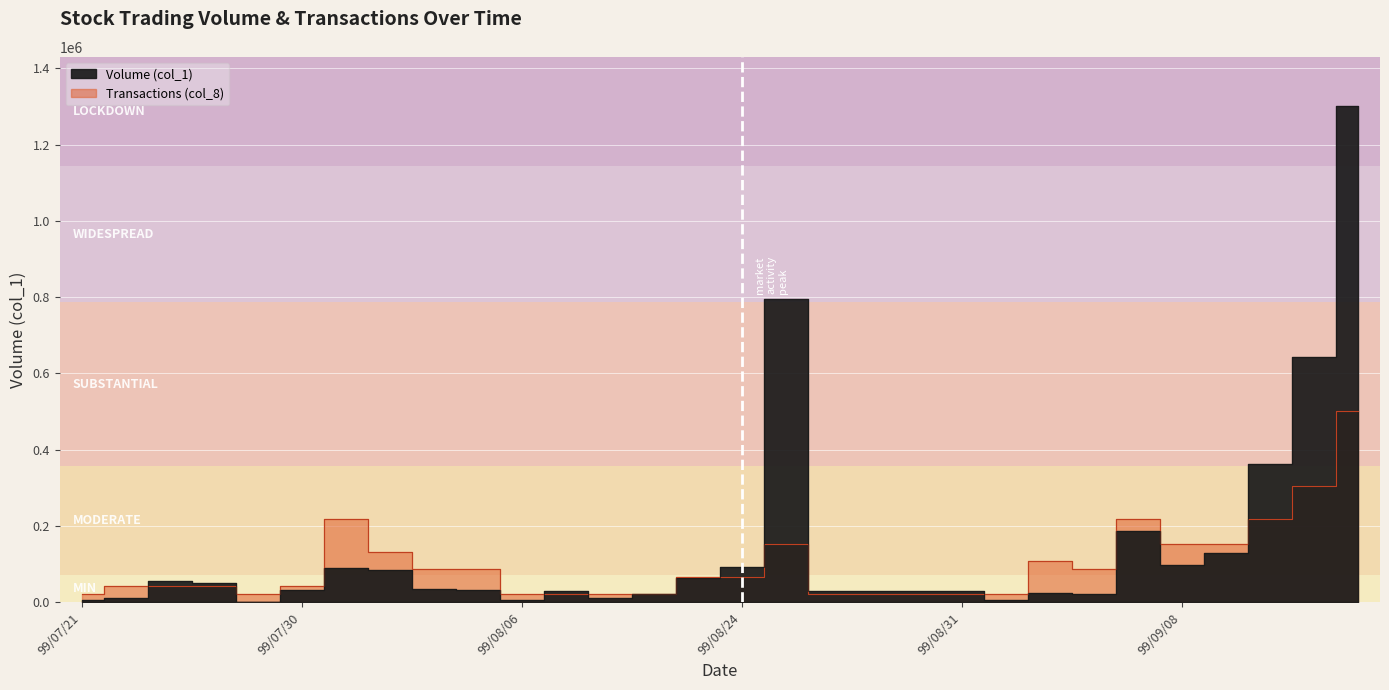

What is the average value of the Transactions (col_8) series?

98649.3